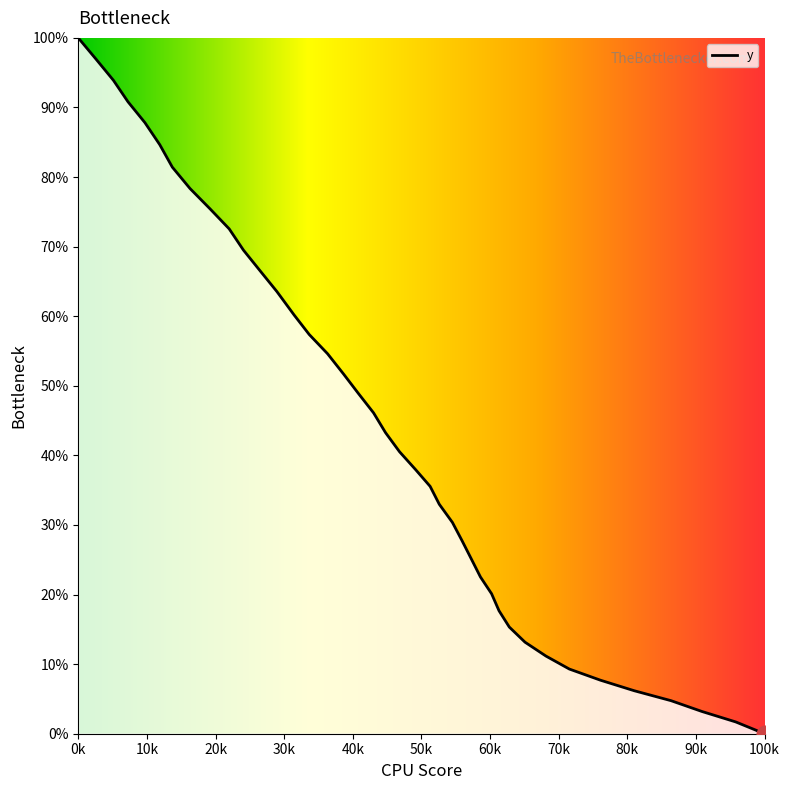

How many lines are shown in the chart?

1